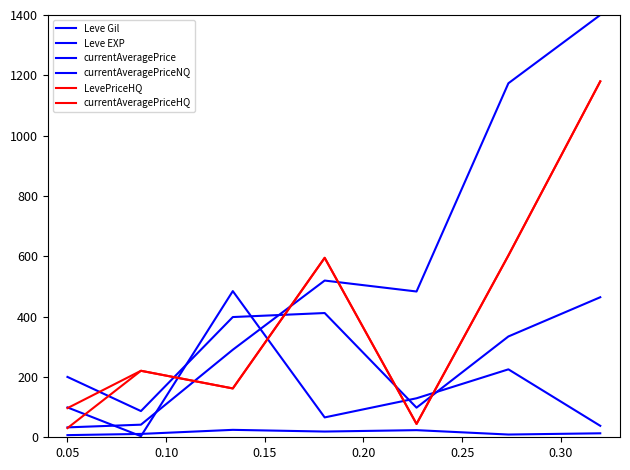

What is the difference between the maximum and minimum values in the Leve Gil series?

17.5